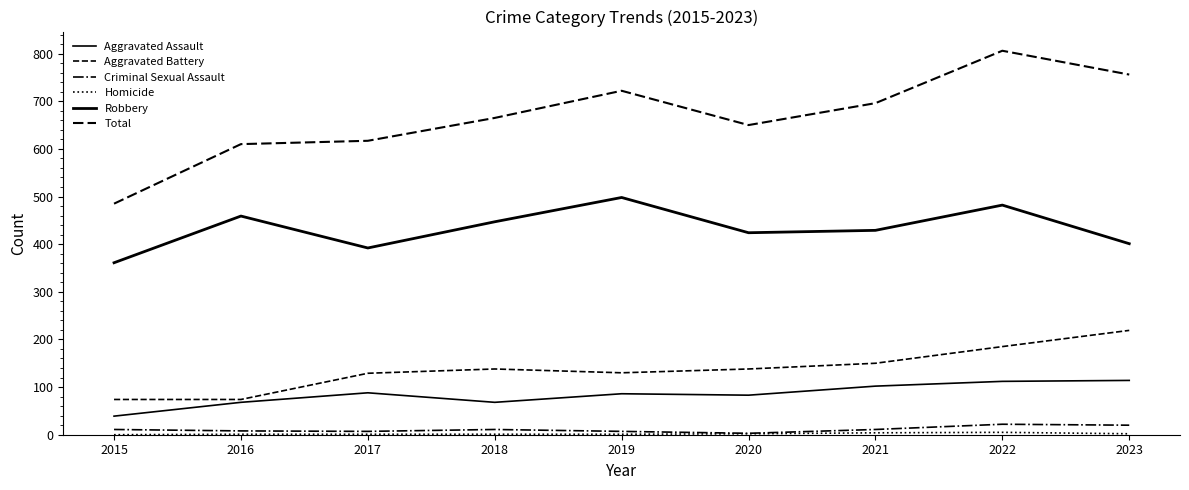

True or false: Robbery has a value of 447 at 2018.

True